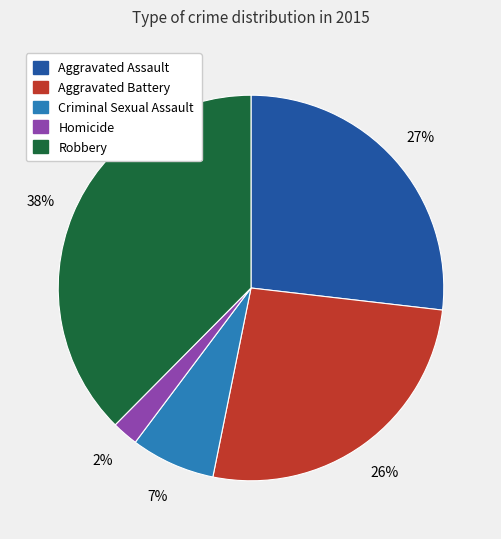

Approximately how many times larger is the value at Criminal Sexual Assault compared to Aggravated Assault?

0.3